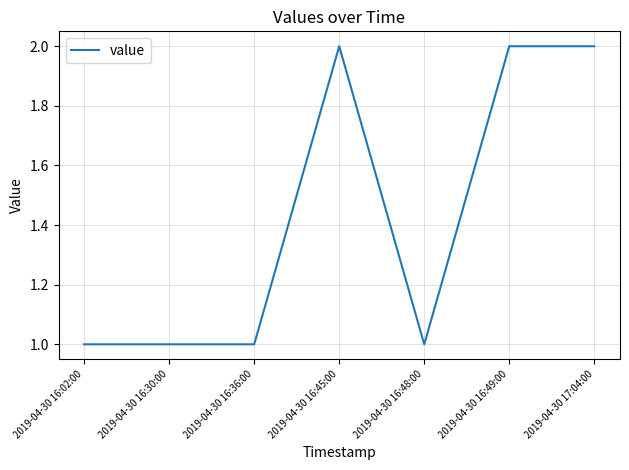

What is the difference between the values at 2019-04-30 17:04:00 and 2019-04-30 16:02:00?

1